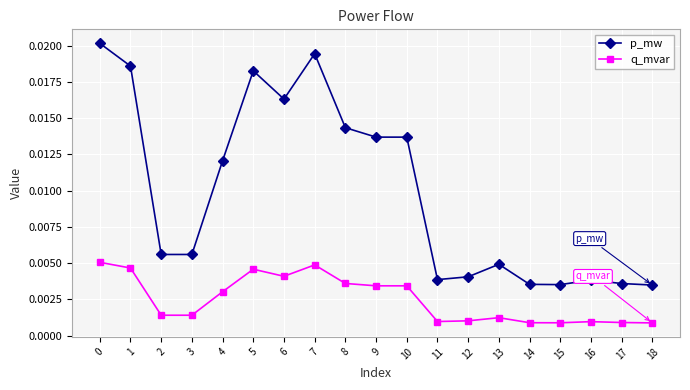

Rank the series by their maximum value, from highest to lowest.

p_mw, q_mvar